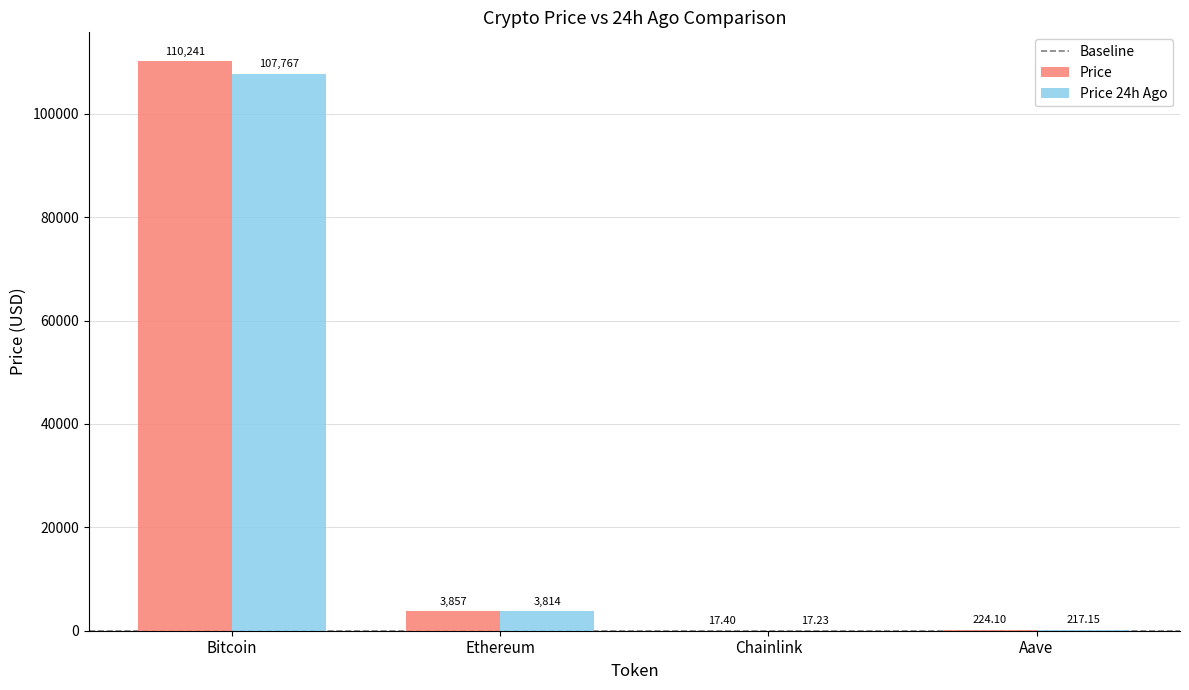

At which label is Price 24h Ago closest to 53892?

Ethereum